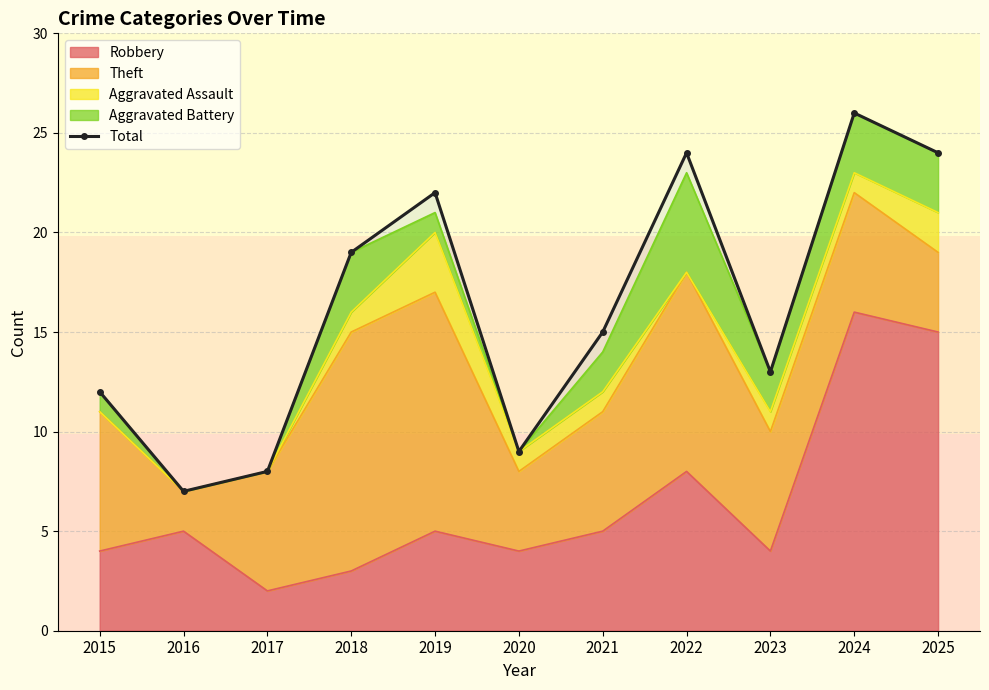

Count the number of categories in the chart.

11